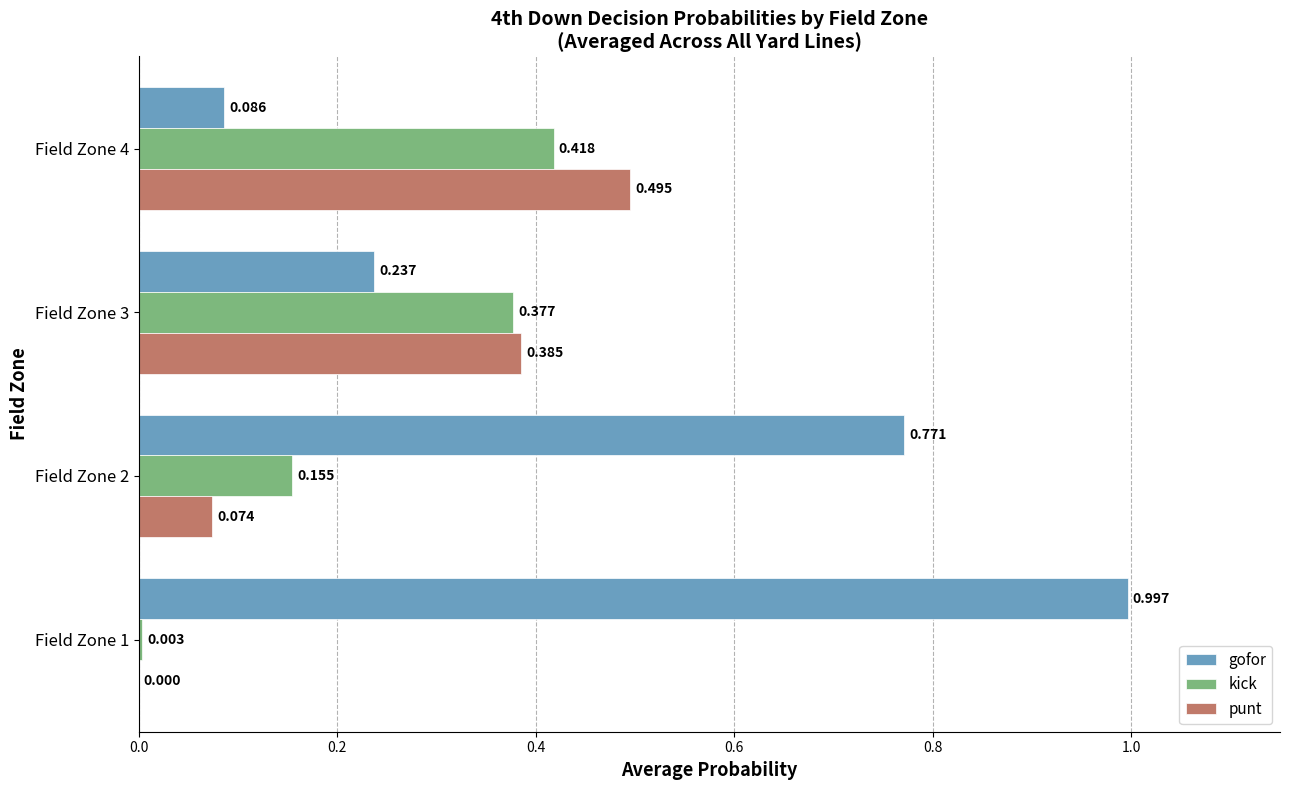

Is the value of punt at Field Zone 3 greater than the value of gofor at Field Zone 1?

No